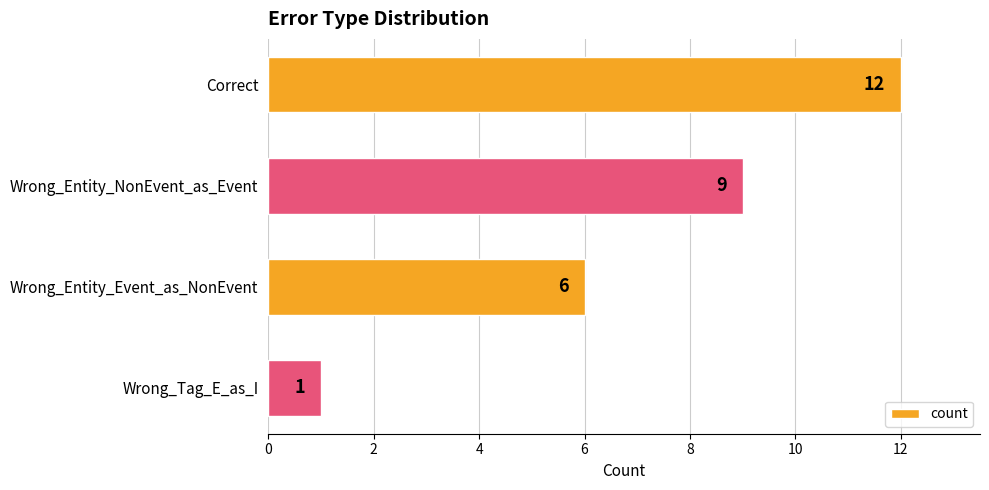

Approximately how many times larger is the value at Correct compared to Wrong_Entity_Event_as_NonEvent?

2.0